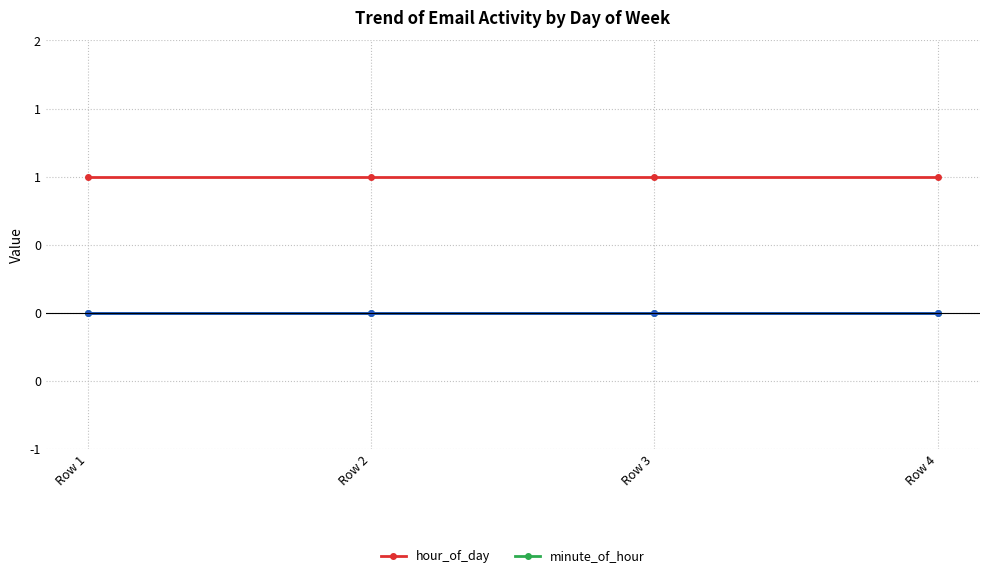

Where is hour_of_day nearest to the value 1?

Row 1